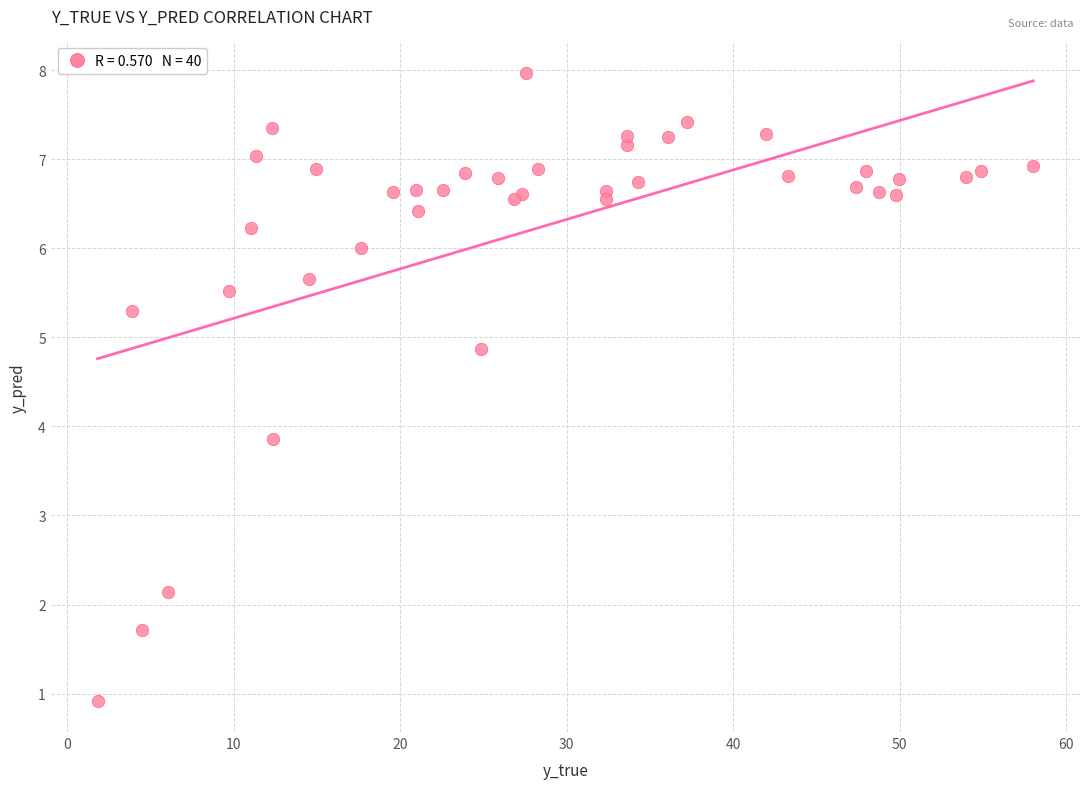

What Y value in the scatter plot is closest to 4?

3.9